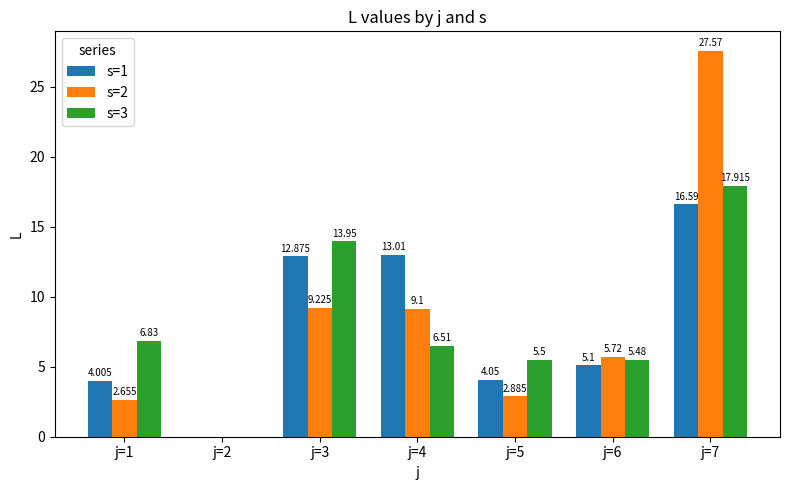

How many values in s=2 are above zero?

6